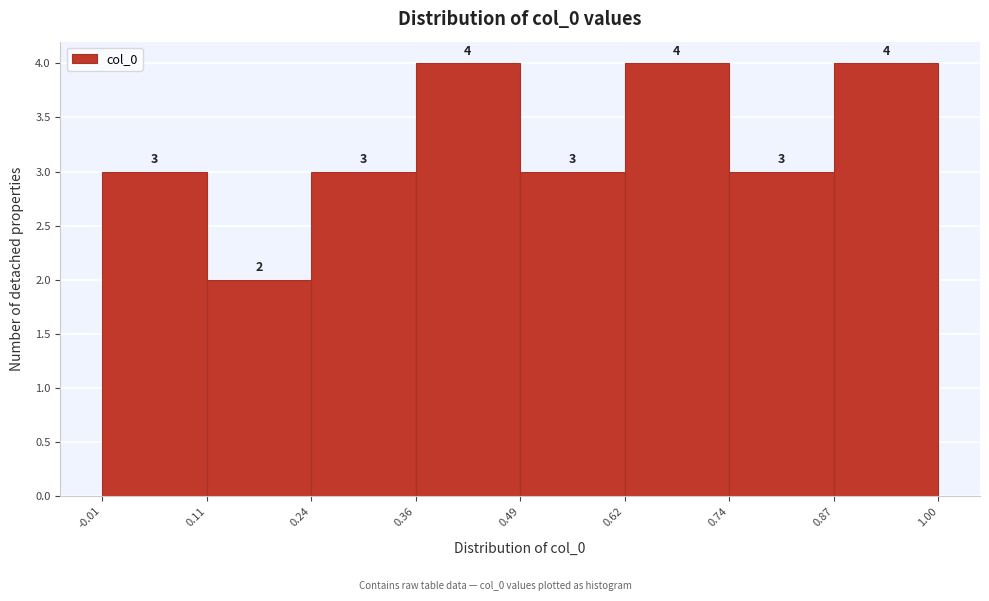

Reading left to right, transcribe this chart: for each bar, give the range it covers on the x-axis and its height.

-0.01 to 0.11: 3
0.11 to 0.24: 2
0.24 to 0.36: 3
0.36 to 0.49: 4
0.49 to 0.62: 3
0.62 to 0.74: 4
0.74 to 0.87: 3
0.87 to 1.00: 4